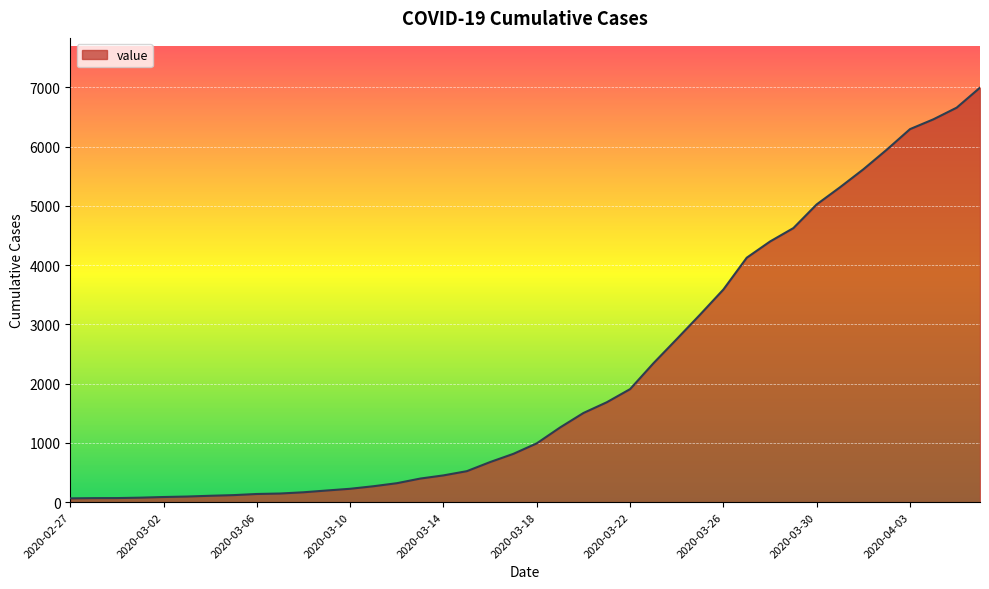

What is the maximum value shown in the chart?

6995